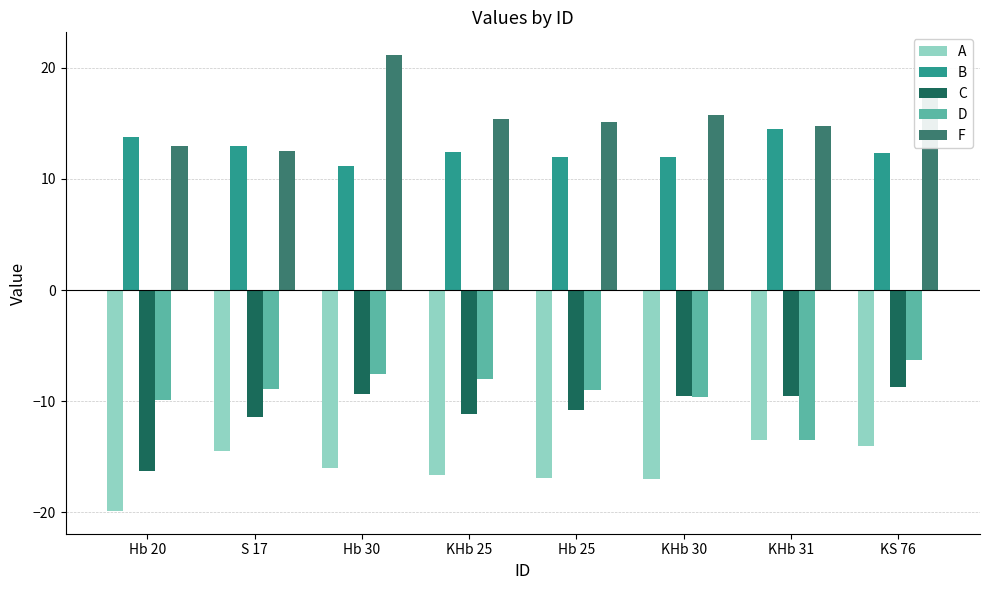

At which category does the chart reach its peak across all series?

Hb 30